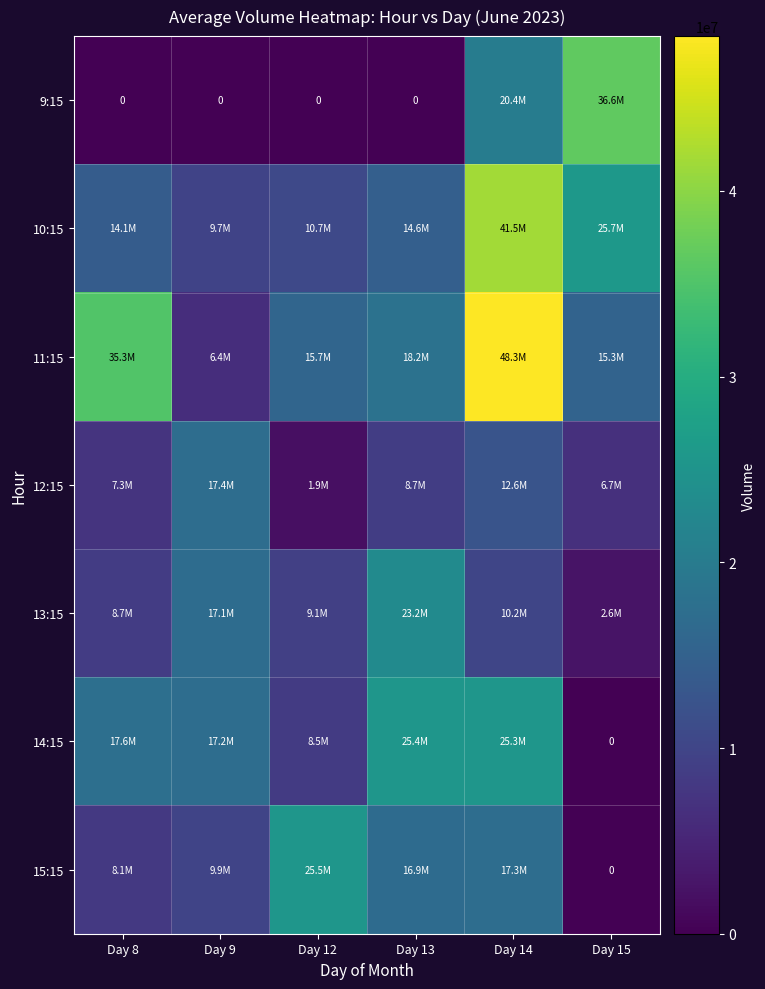

The 14:15 series shows 25425458 at Day 13. True or false?

True